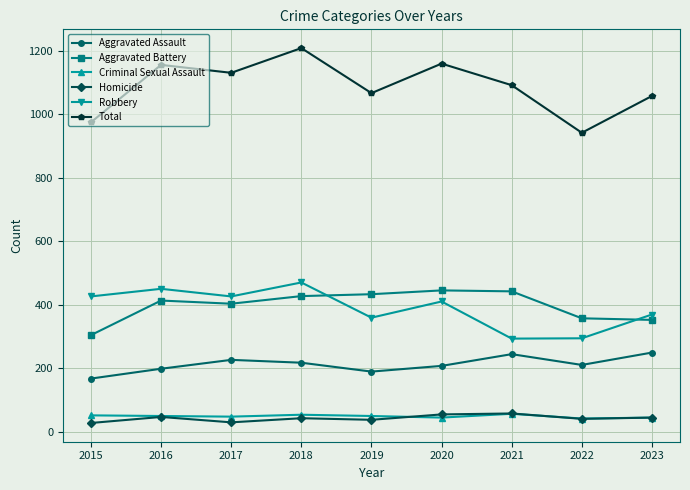

In Aggravated Battery, how many points are lower than both neighbors (excluding endpoints)?

1